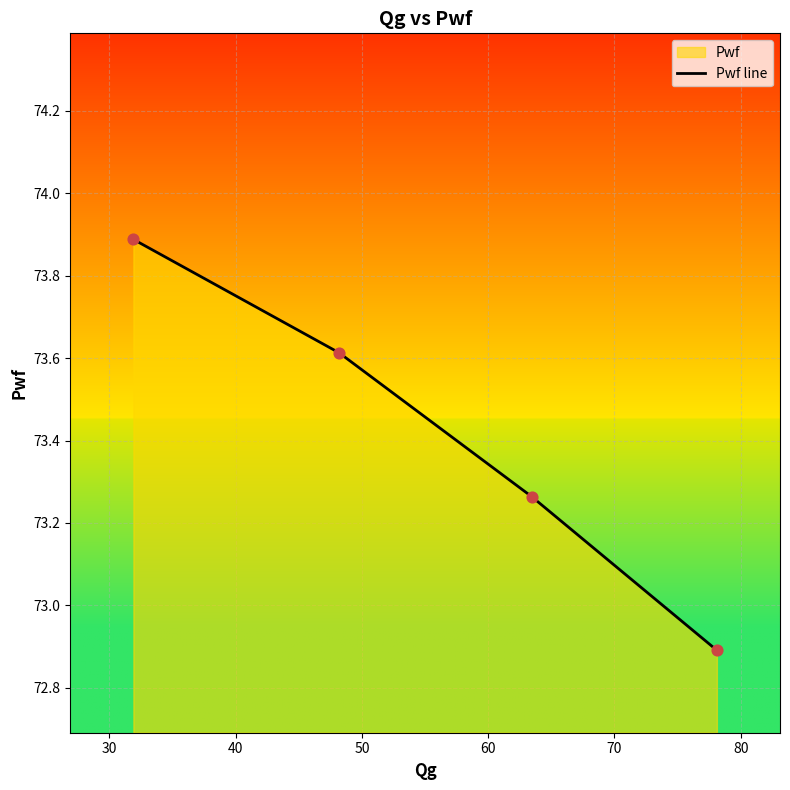

What is the change in value from 48.1847 to 63.4402?

-0.3